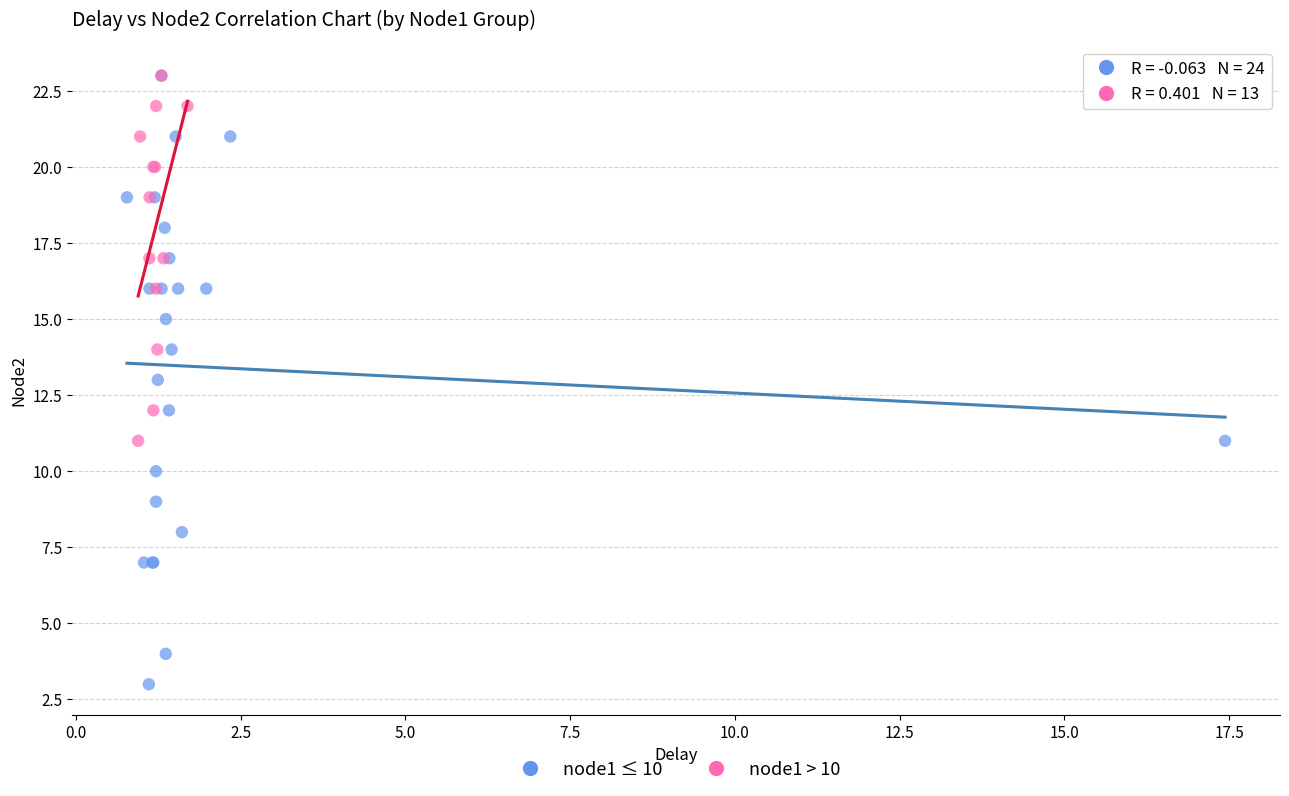

Which series has the largest Y range (max minus min)?

node1 ≤ 10